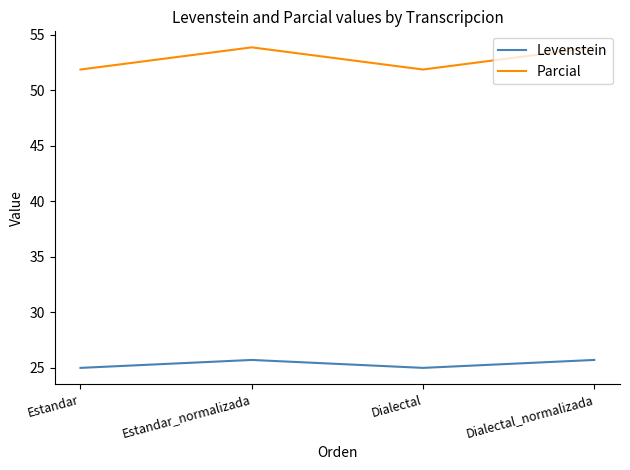

At Dialectal_normalizada, list the series in order from smallest to largest.

Levenstein, Parcial